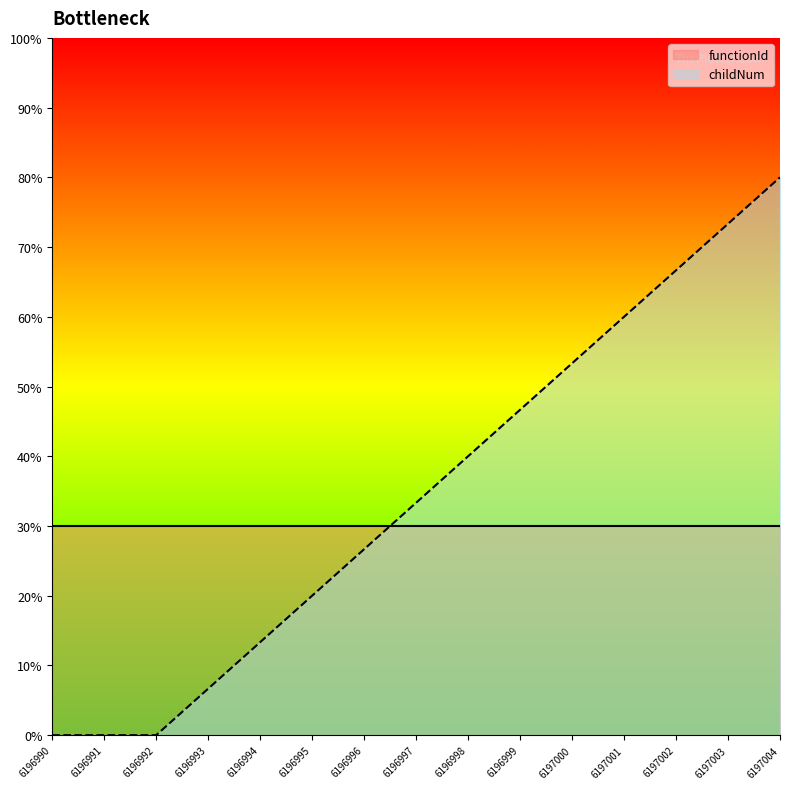

Reading left to right, extract all data points from this chart.

6196990=0.0	6196991=0.0	6196992=0.0	6196993=6.7	6196994=13.3	6196995=20.0	6196996=26.7	6196997=33.3	6196998=40.0	6196999=46.7	6197000=53.3	6197001=60.0	6197002=66.7	6197003=73.3	6197004=80.0